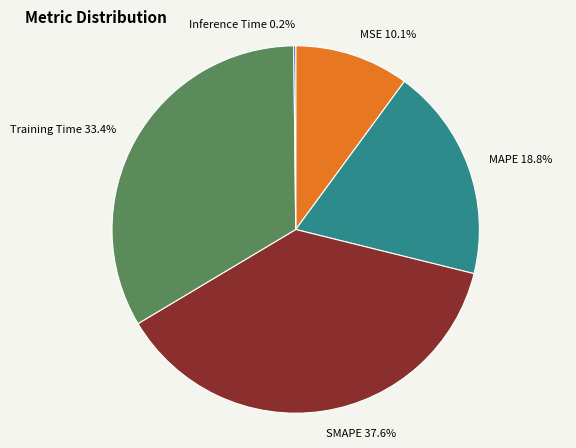

Does any single category account for the majority?

No